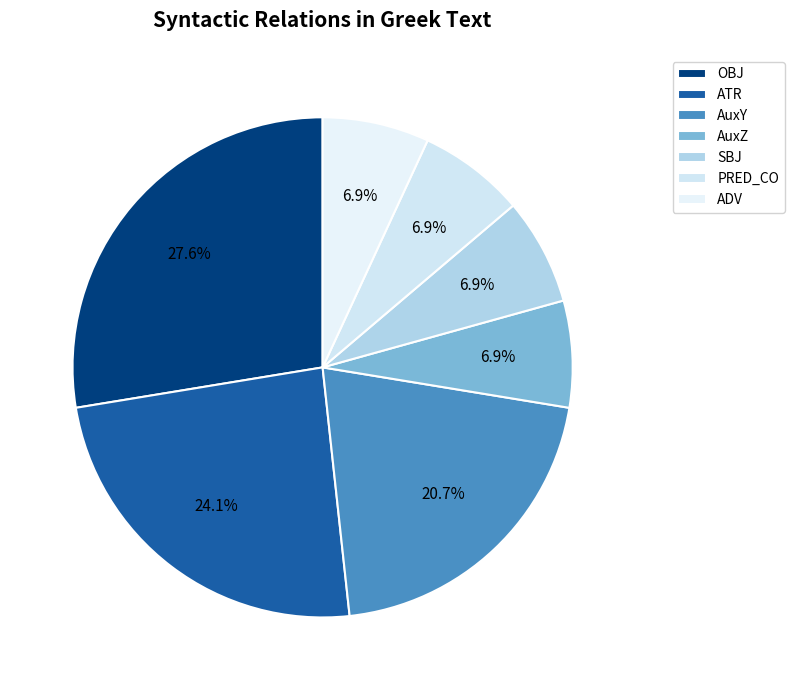

What percentage is NOT represented by AuxY?

79.3%